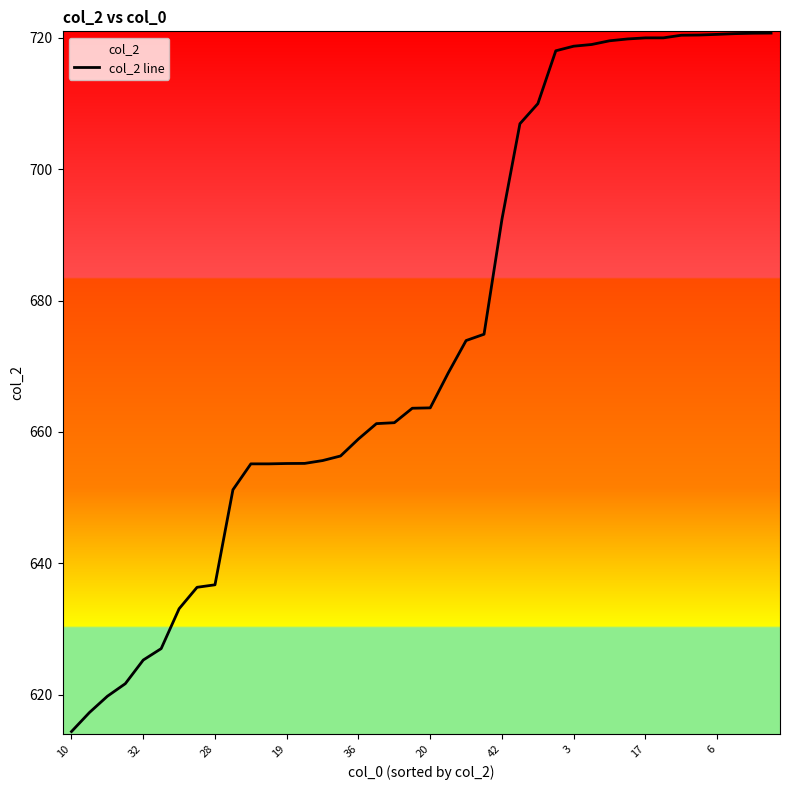

The value at 42 is 1028.5. True or false?

False